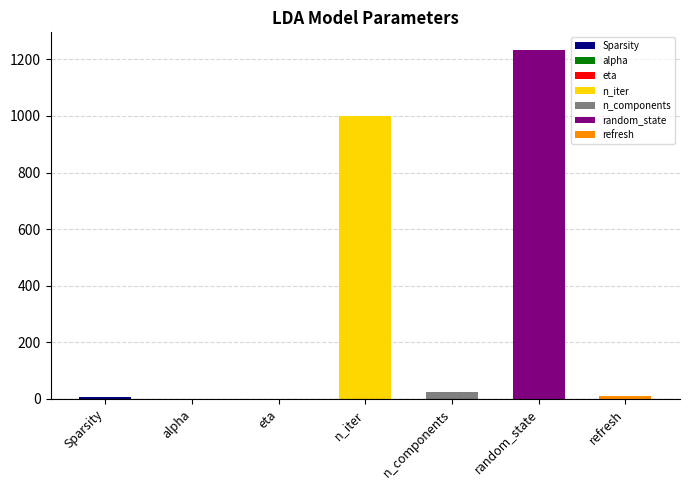

Which label corresponds to the smallest value in the chart?

eta